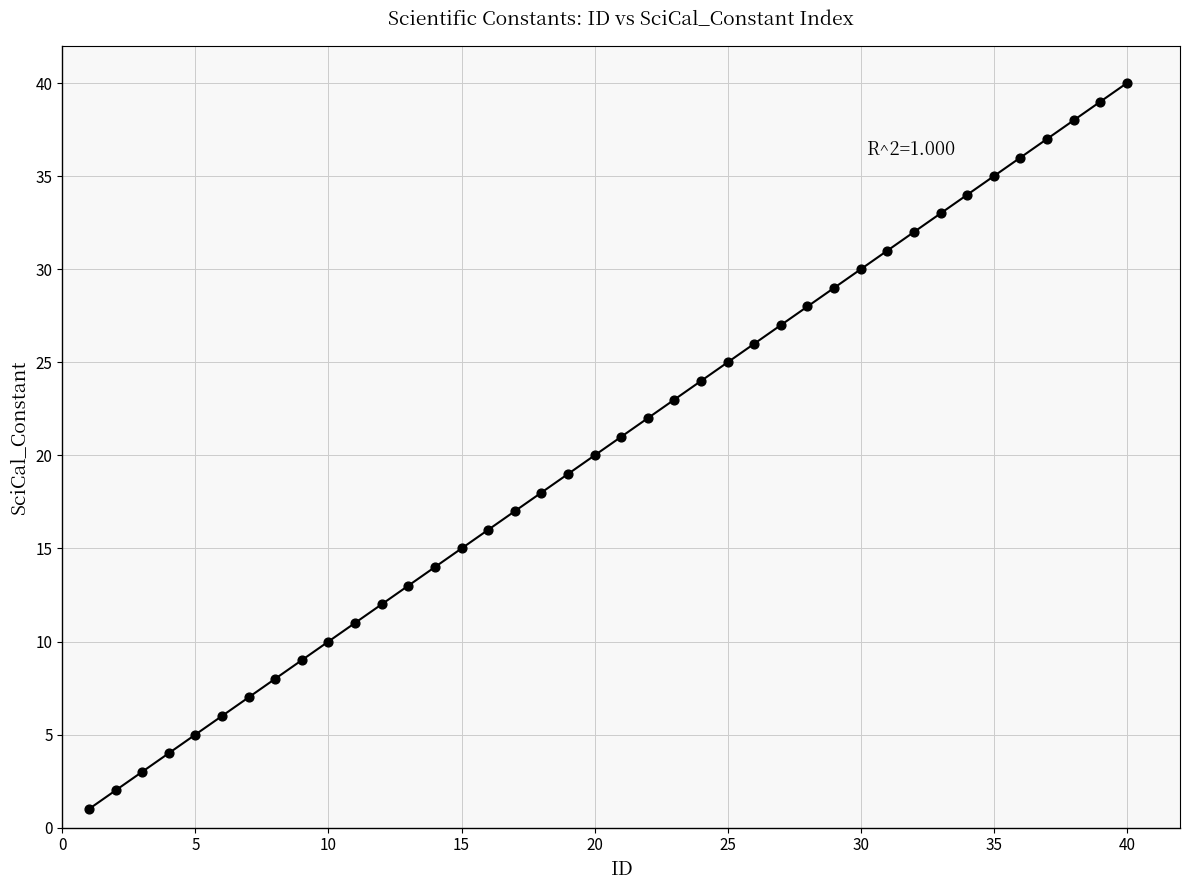

What is the range of Y values (max minus min)?

39